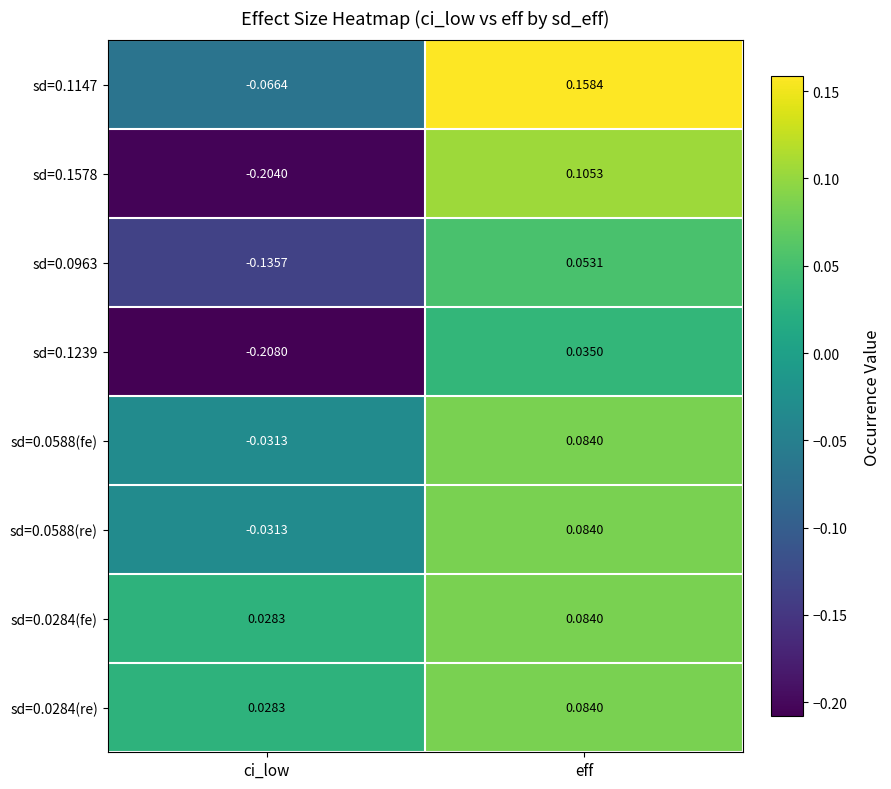

Which category has the lowest value in the sd=0.0284(fe) series?

ci_low